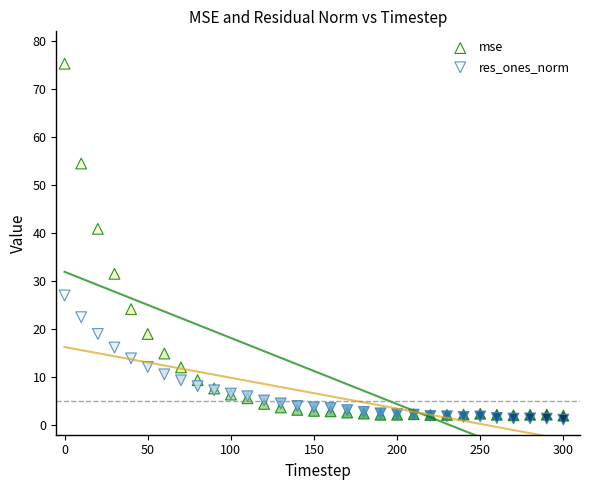

Which series reaches the maximum Y coordinate?

mse